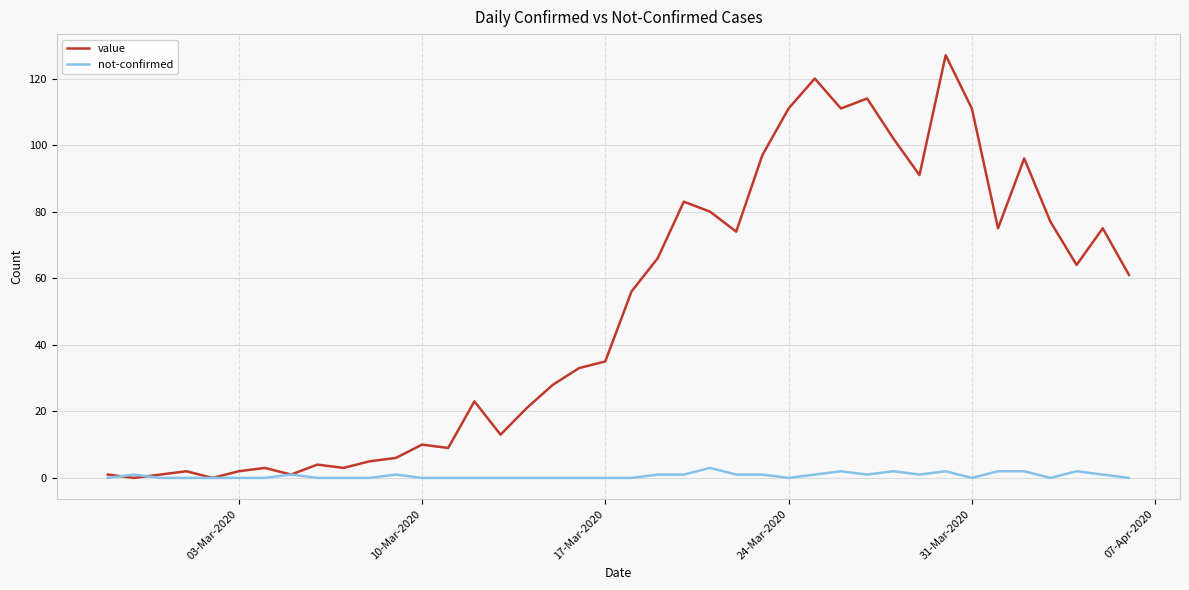

Rank the series by their maximum value, from highest to lowest.

value, not-confirmed